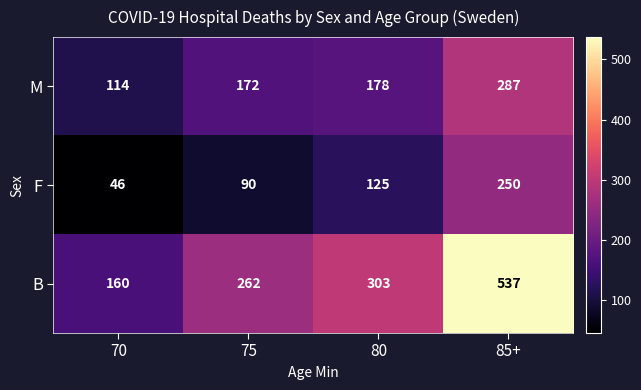

What is the total value across all series at 75?

524